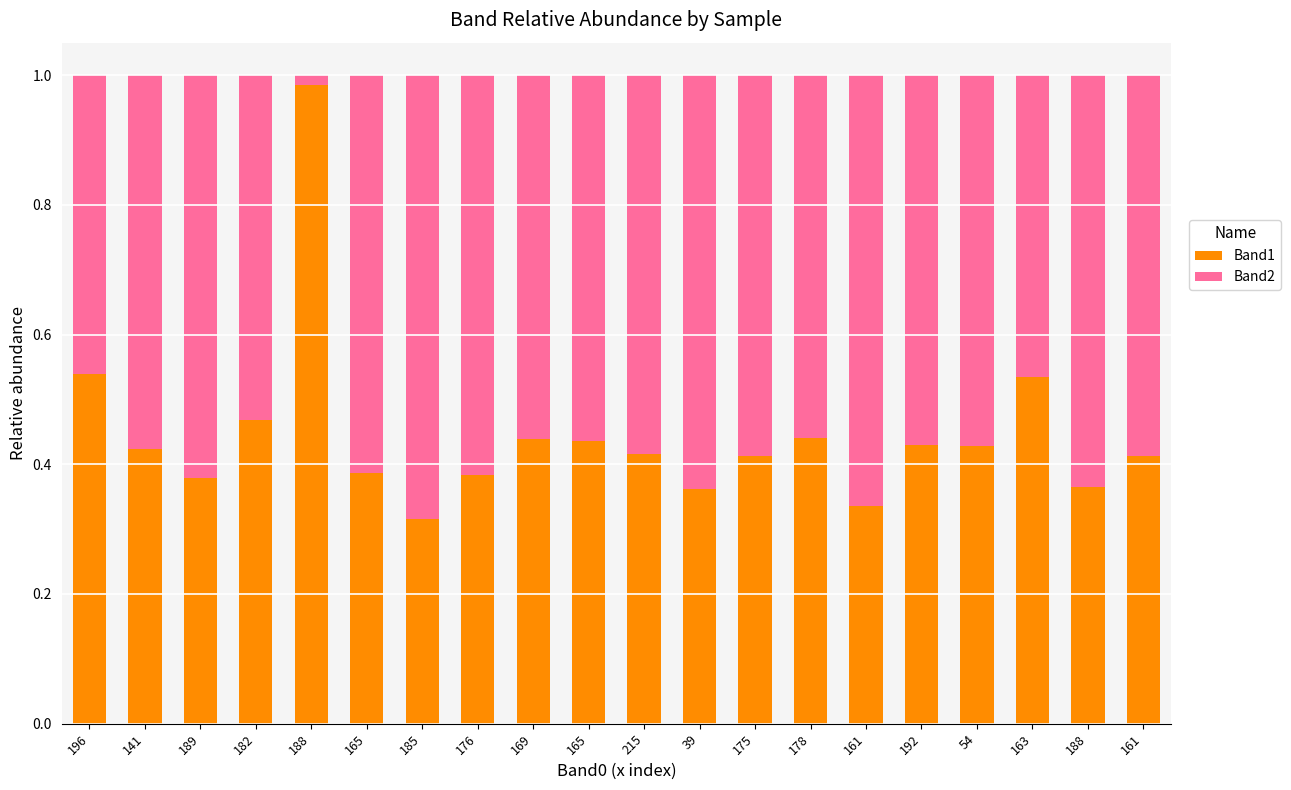

What are all the series names shown in the legend?

Band1, Band2